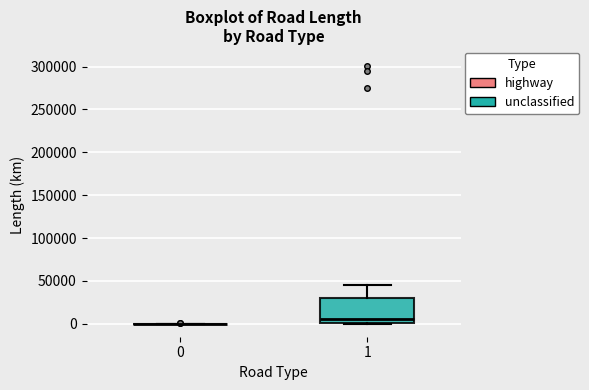

Comparing the boxes themselves (not the whiskers), which one is the tallest?

1